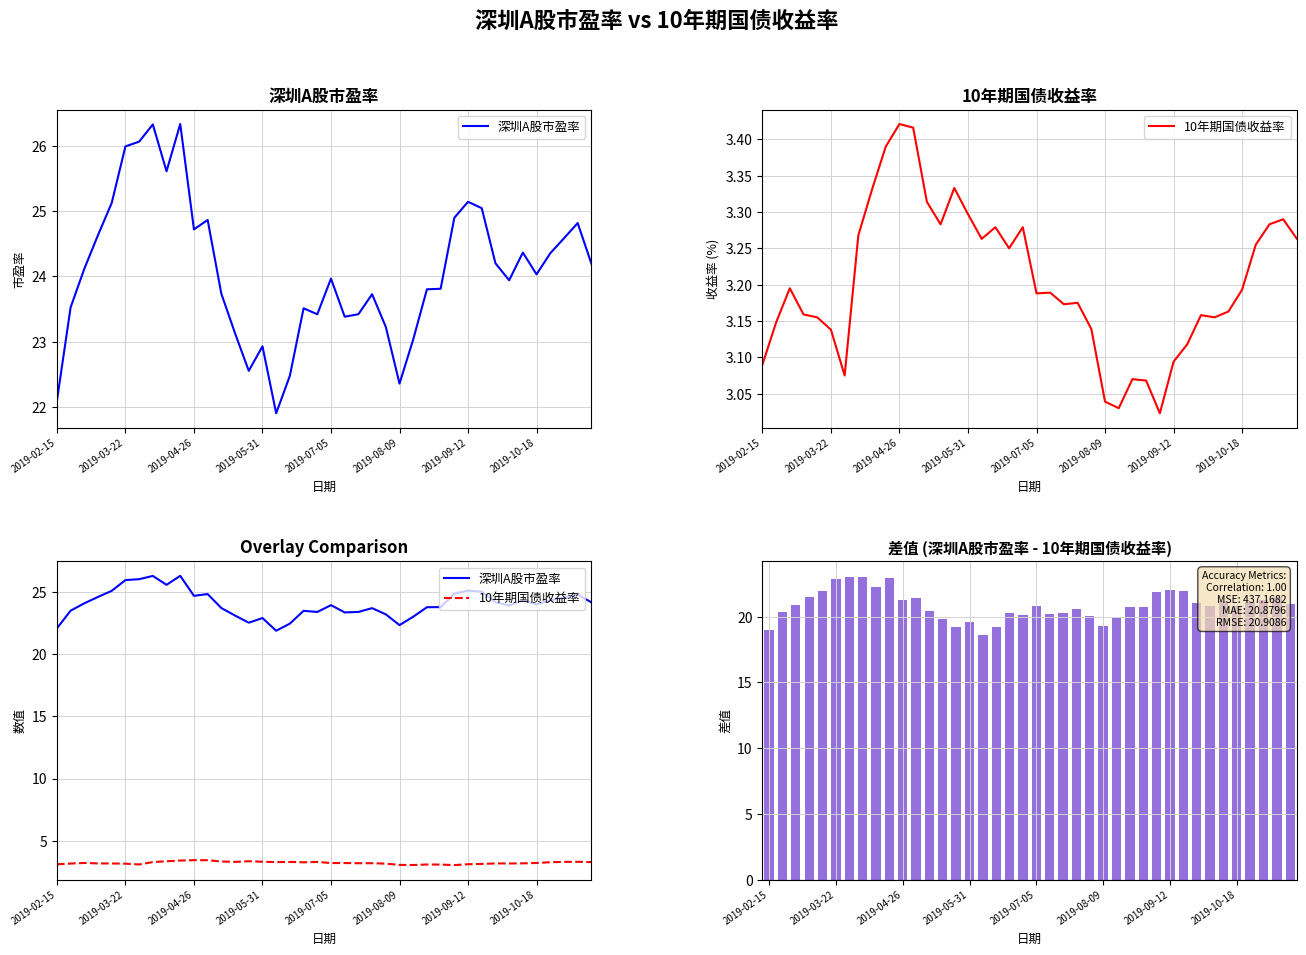

Is it true that 深圳A股市盈率 equals 10.2 at 2019-08-09?

False